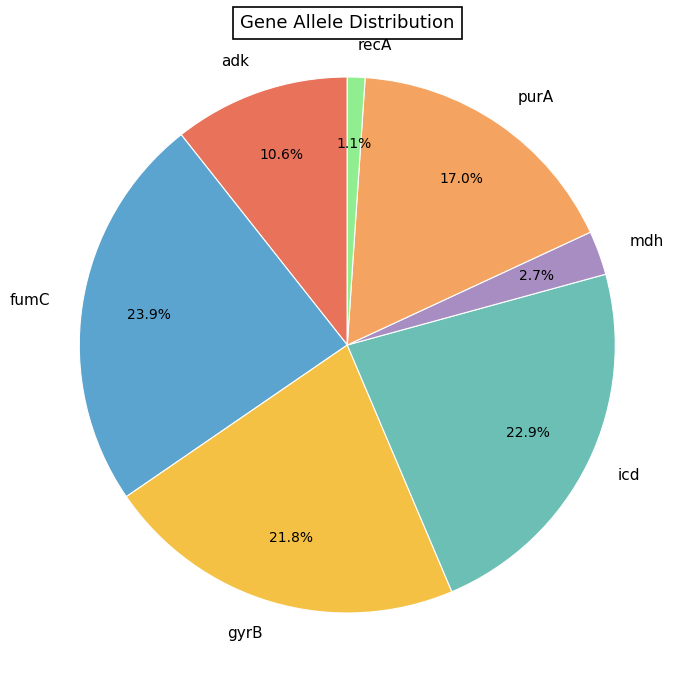

Rank the categories by value from highest to lowest.

fumC, icd, gyrB, purA, adk, mdh, recA